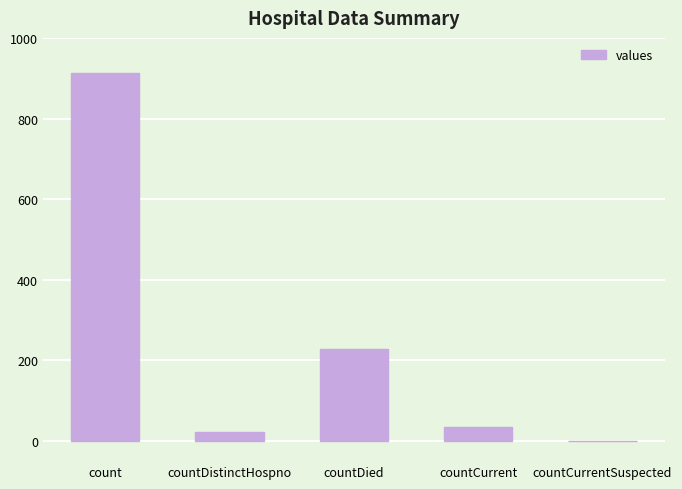

True or false: the data shows 34 at countCurrent.

True